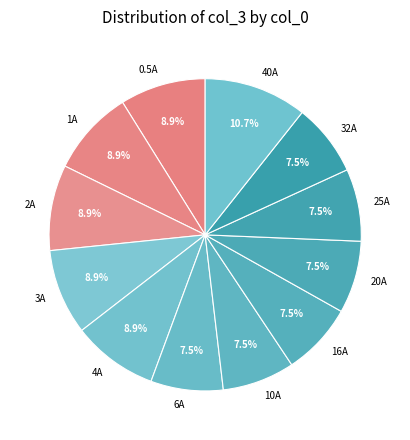

To the nearest percent, what is the combined percentage of 4A and 32A?

16%